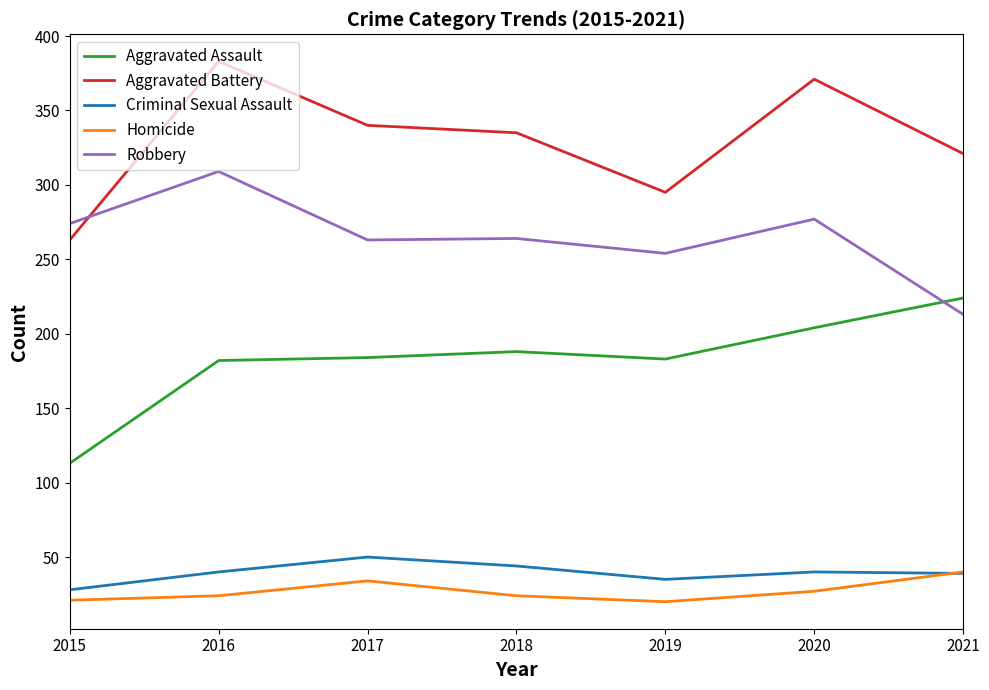

What is the total value across all series at 2017?

871